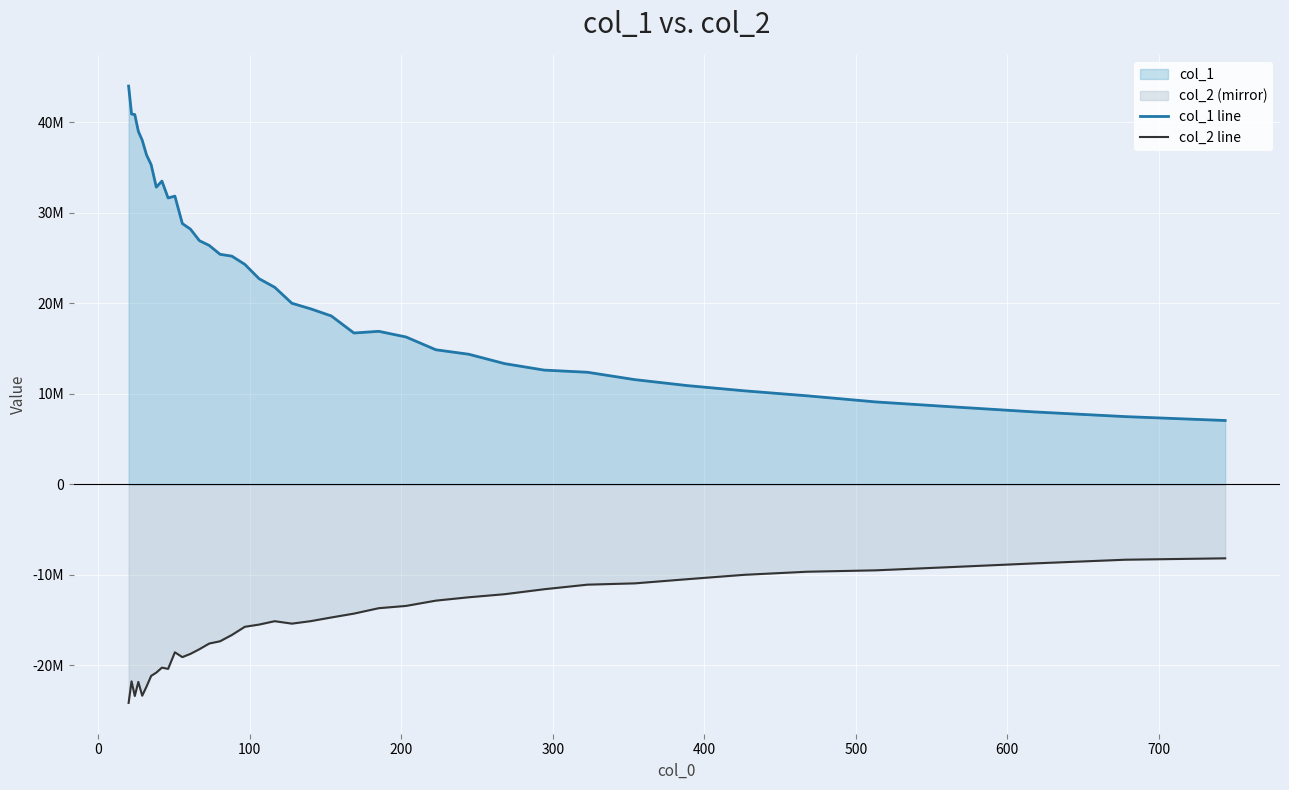

At how many categories does at least one series exceed -5666800?

40